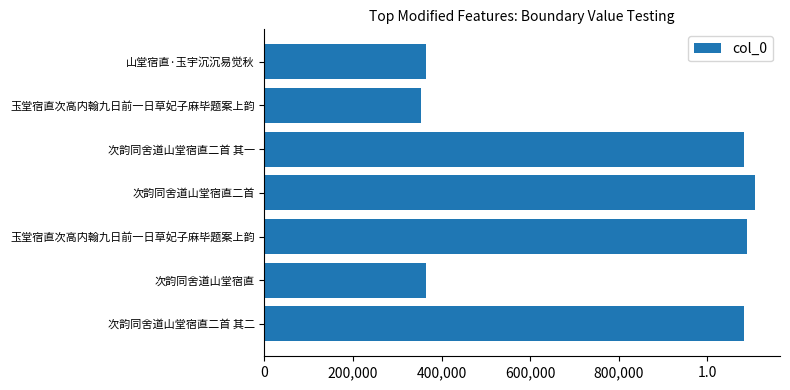

Does the chart contain any negative values?

No